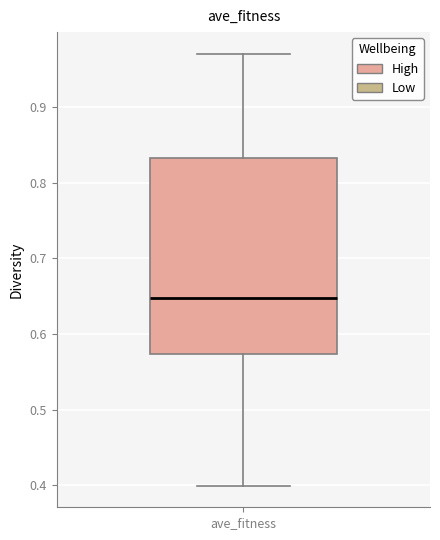

Read this box plot against the y-axis: the position of the median line, the range covered by the box, and the ends of both whiskers. The values are not printed on the chart, so give them approximately, as read against the axis.

median 0.65, box 0.57 to 0.83, whiskers 0.40 to 0.97